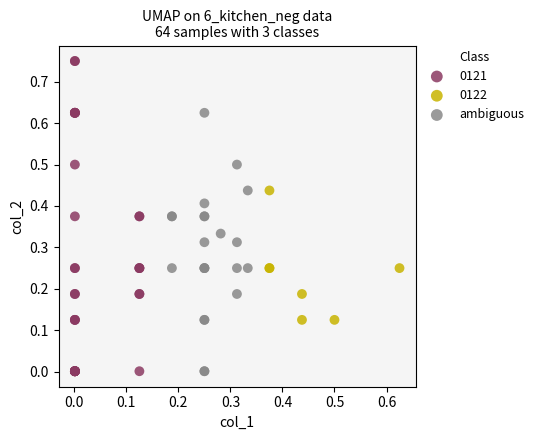

Which series has the widest spread of Y values?

0121